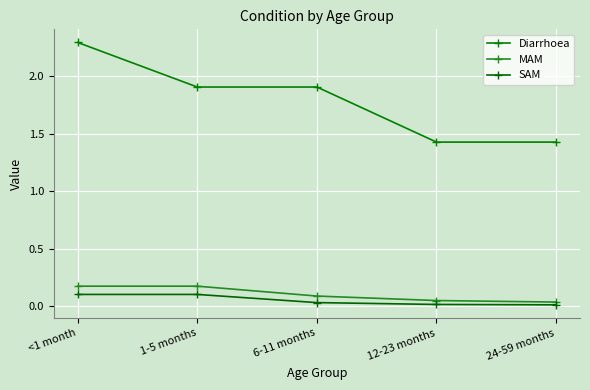

Which series has the largest range (max minus min)?

Diarrhoea